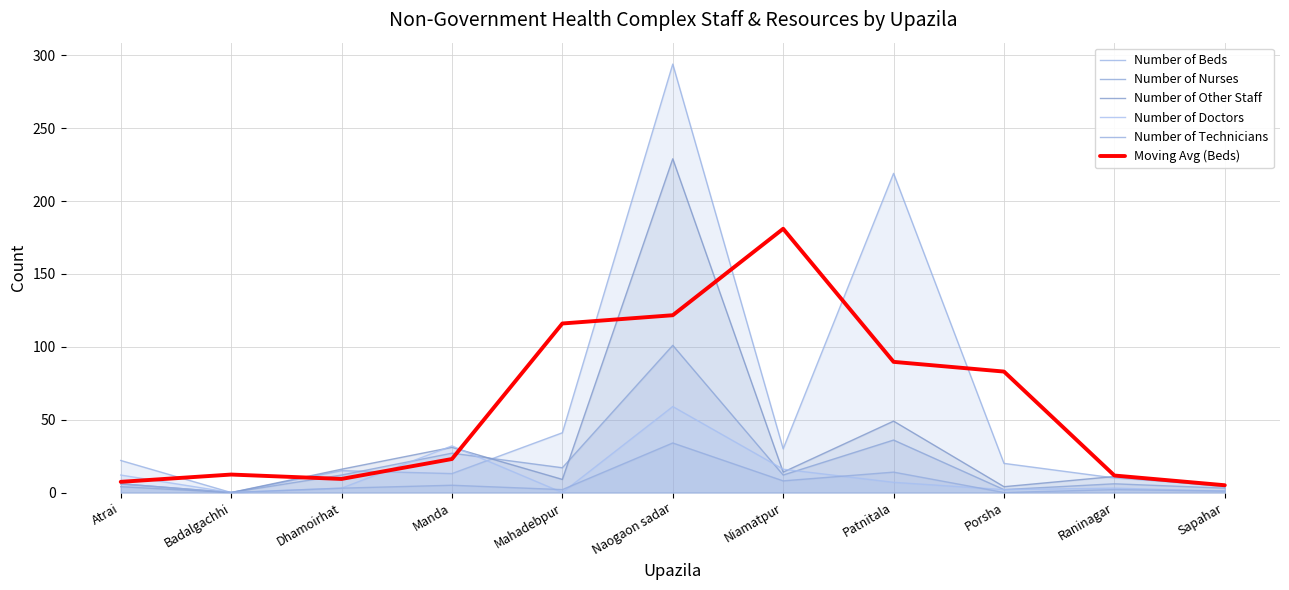

Which series has the largest range (max minus min)?

Number of Beds